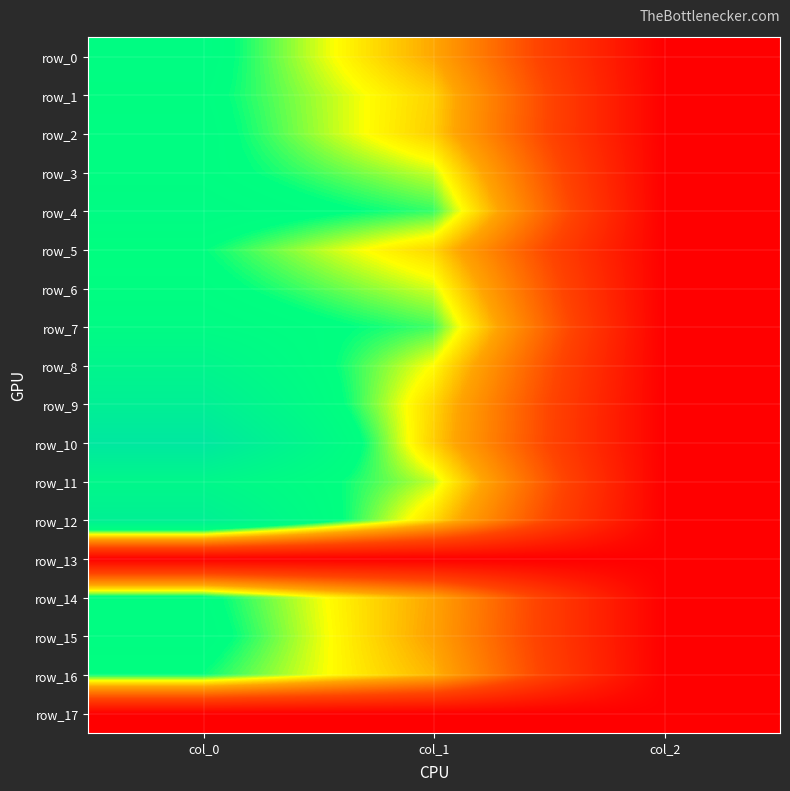

At col_2, list the series in order from smallest to largest.

row_13, row_17, row_0, row_1, row_2, row_3, row_4, row_5, row_6, row_7, row_8, row_9, row_10, row_11, row_12, row_14, row_15, row_16